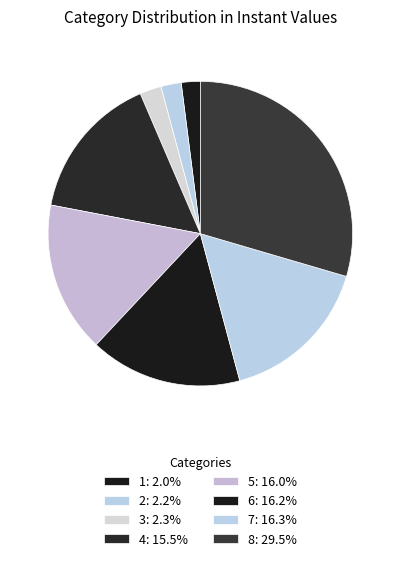

How many segments does this pie chart have?

8